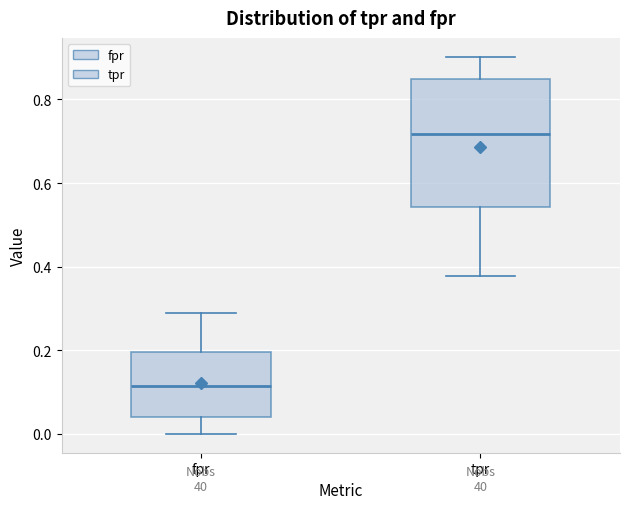

Reading left to right, transcribe this box plot: for each box, give where its median line is, the range the box spans, and where its two whiskers end, as read against the y-axis. The values are not printed on the chart, so give them approximately, as read against the axis.

fpr: median 0.12, box 0.04 to 0.20, whiskers 0.00 to 0.28
tpr: median 0.72, box 0.54 to 0.84, whiskers 0.38 to 0.90